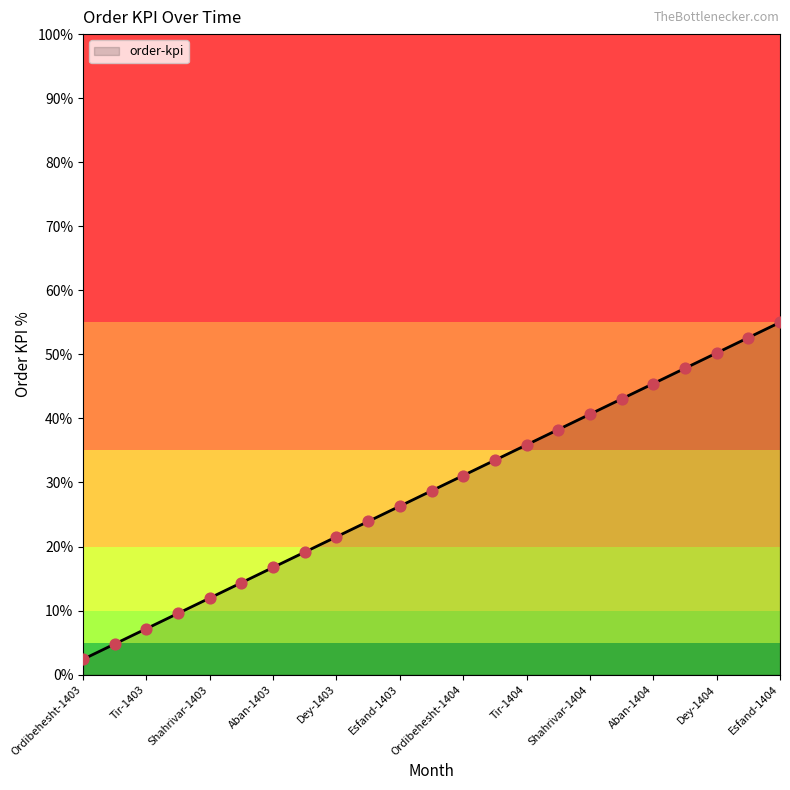

What is the difference between the maximum and minimum values?

52.6